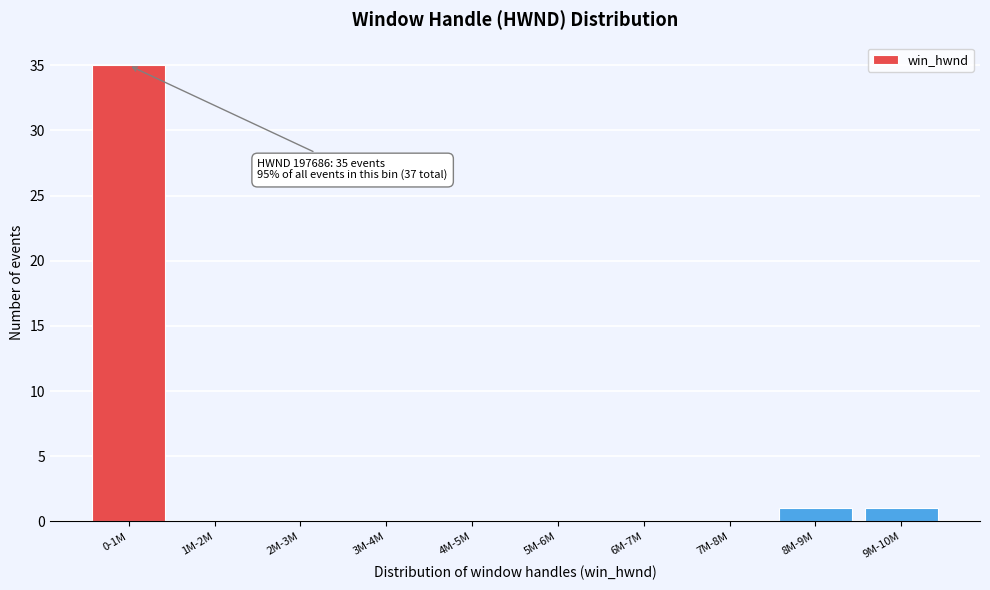

Reading right to left, extract all data points from this chart.

9M-10M=1	8M-9M=1	7M-8M=0	6M-7M=0	5M-6M=0	4M-5M=0	3M-4M=0	2M-3M=0	1M-2M=0	0-1M=35